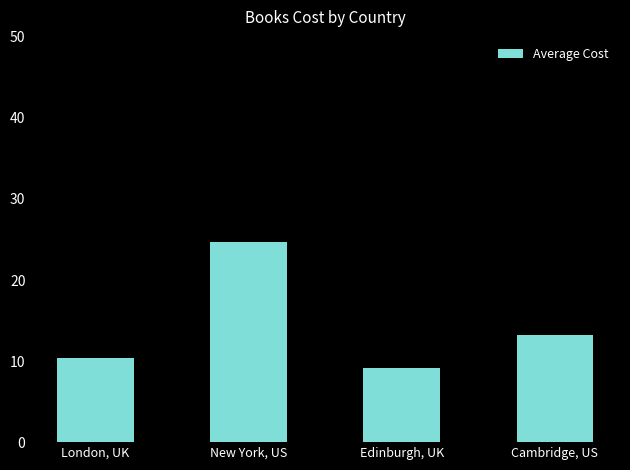

What is the label of the 2nd bar from the right?

Edinburgh, UK